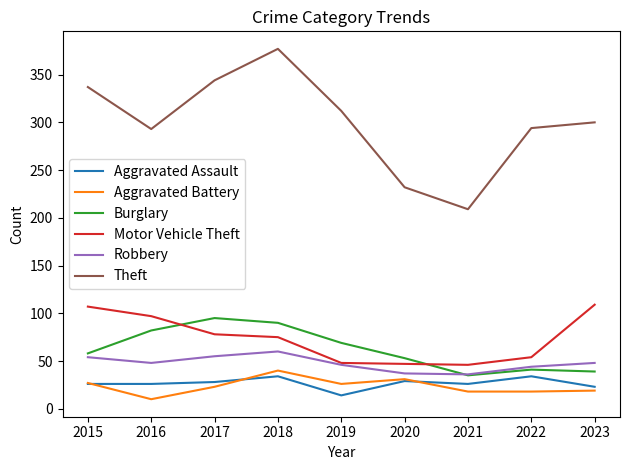

At how many categories does at least one series exceed 89?

9